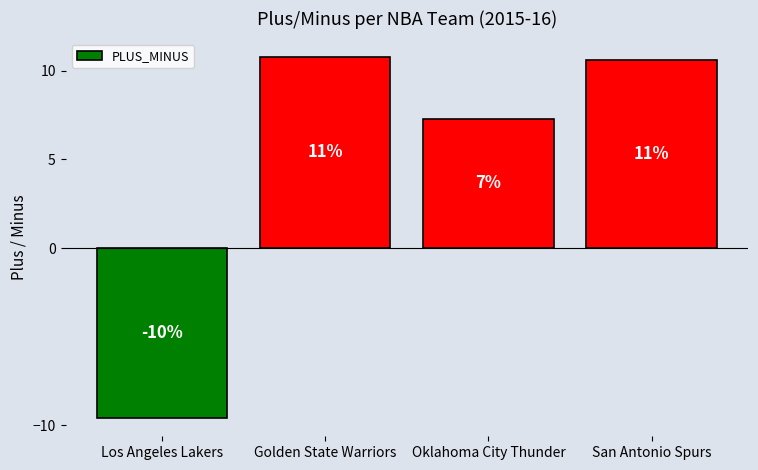

How many bars are there in total?

4